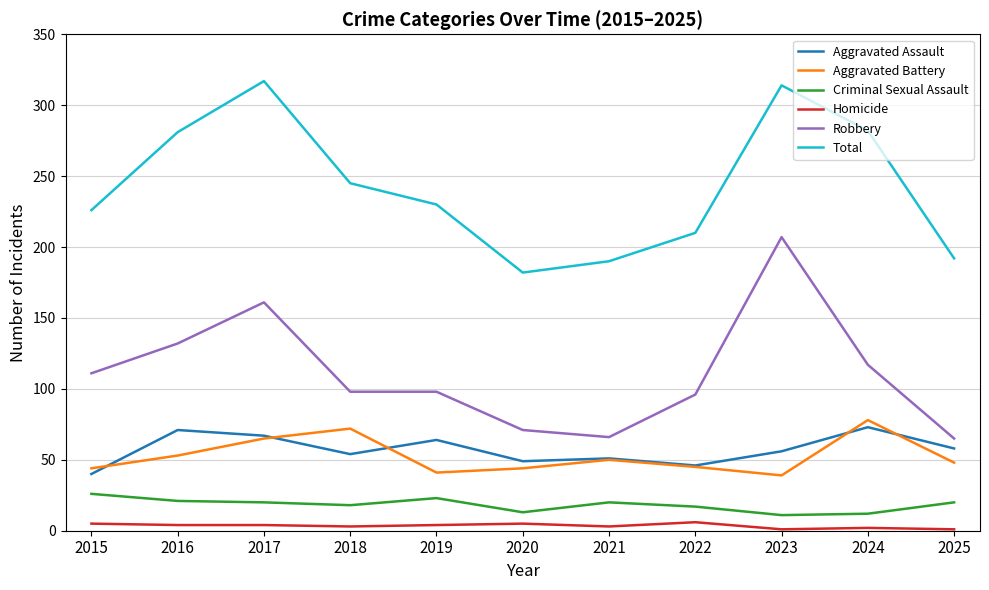

Which series has the largest total across all categories?

Total